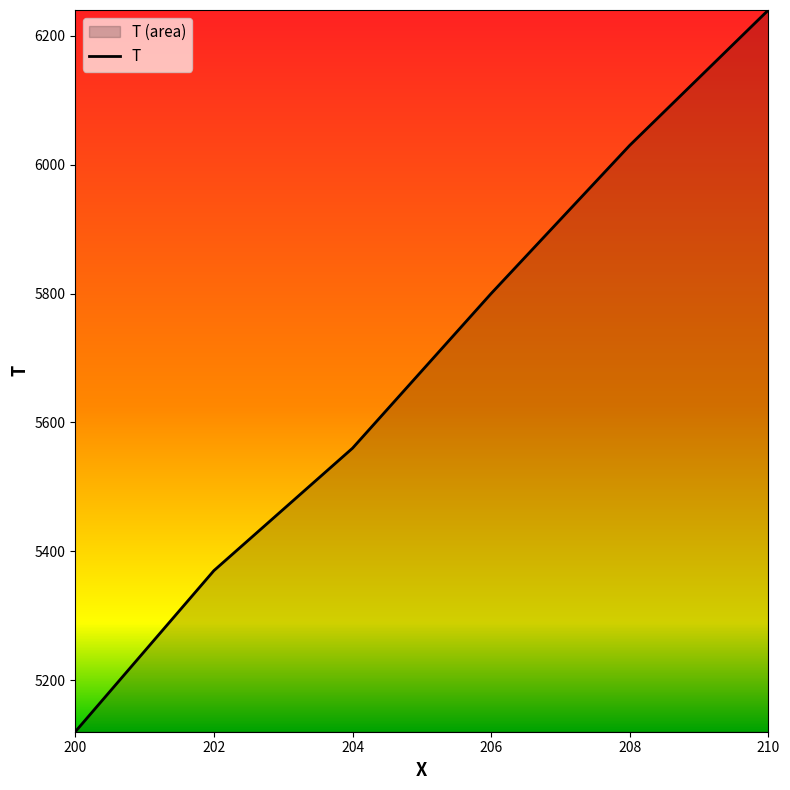

True or false: the data shows 5800 at 206.

True